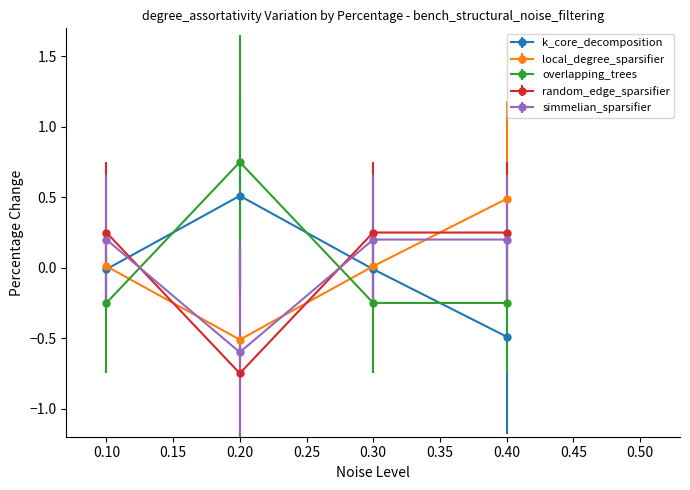

How many categories are shown in the chart?

4